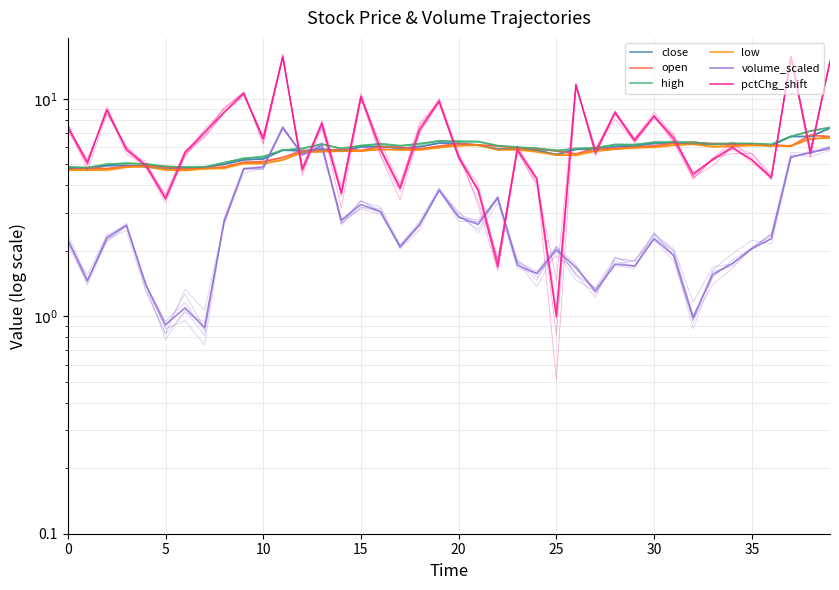

At which category does low reach its first local peak?

20